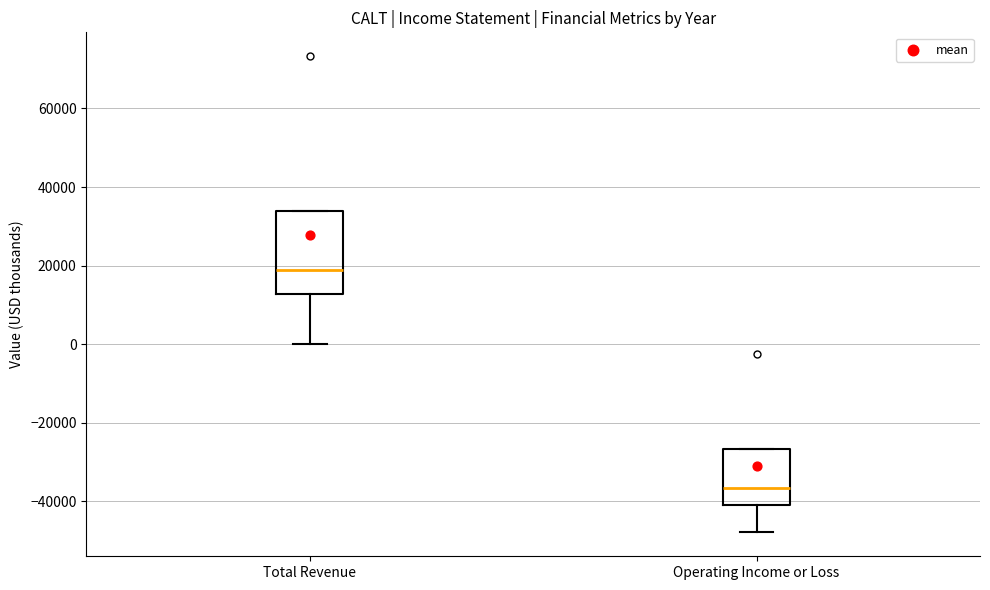

Where is the lower edge of the box for Operating Income or Loss on the y-axis? The values are not printed on the chart, so give them approximately, as read against the axis.

-40000